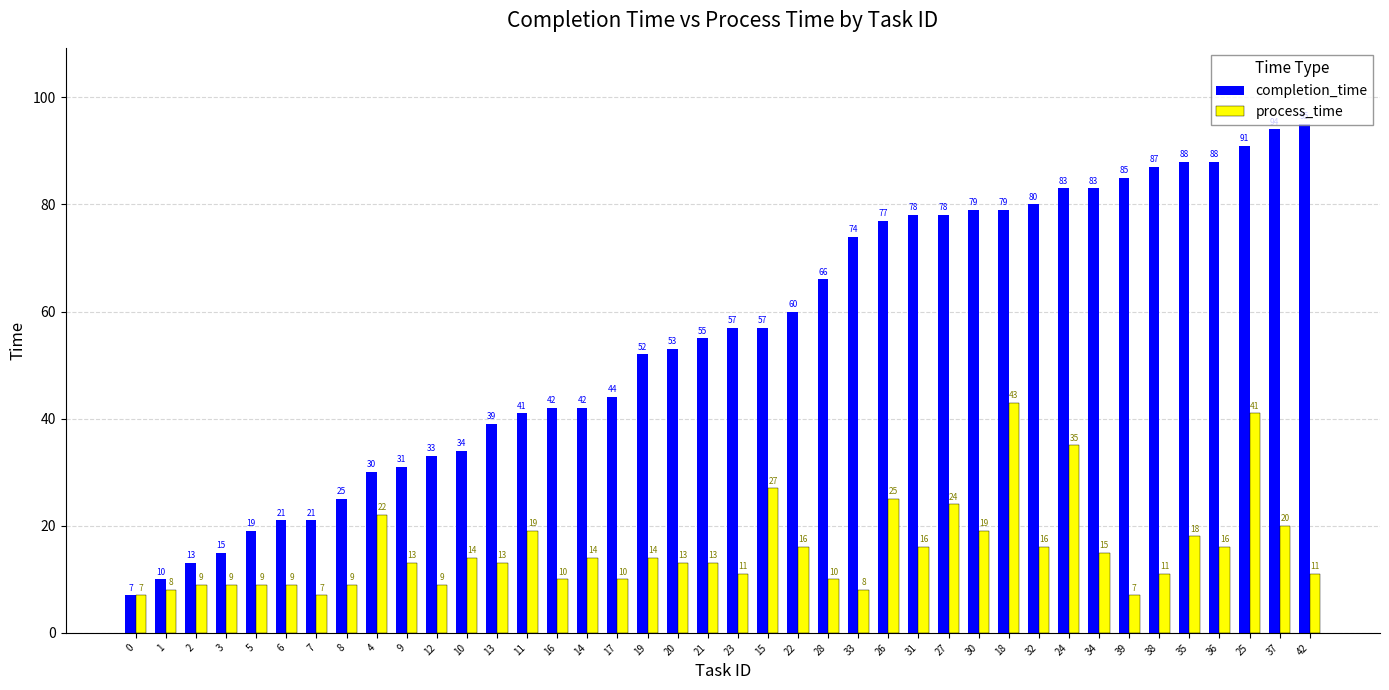

What is the sum of all completion_time values?

2206